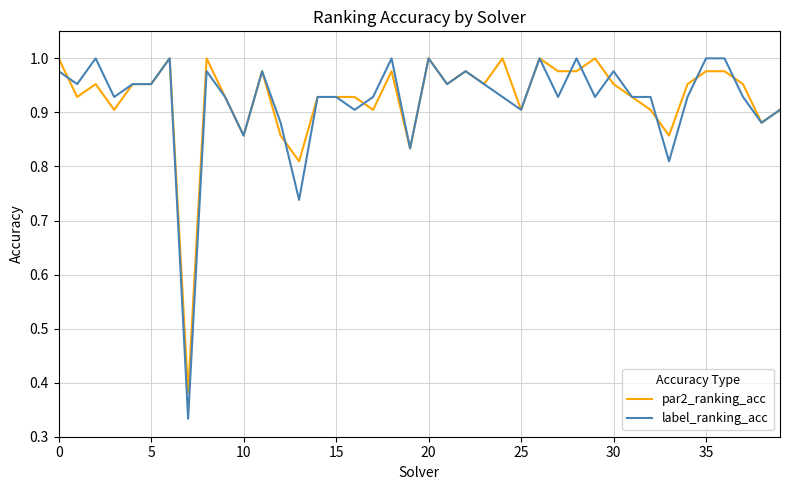

Which series has the widest spread of values?

label_ranking_acc